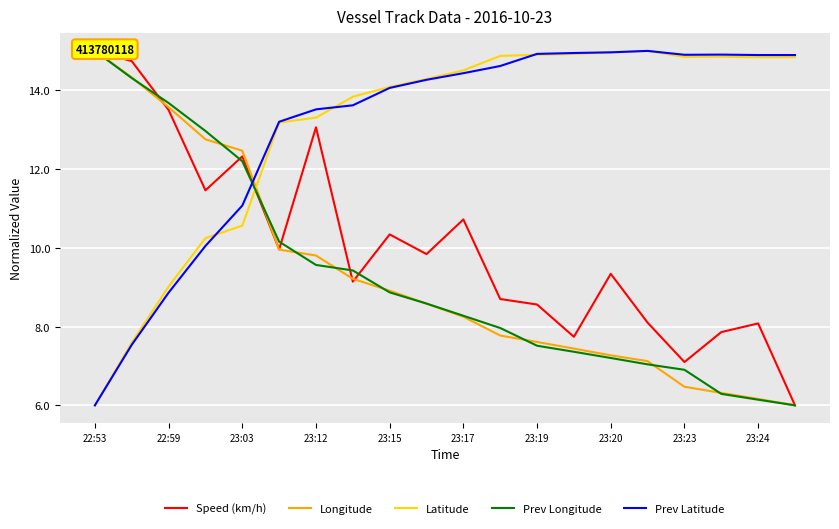

True or false: Longitude and Latitude cross at least once.

True